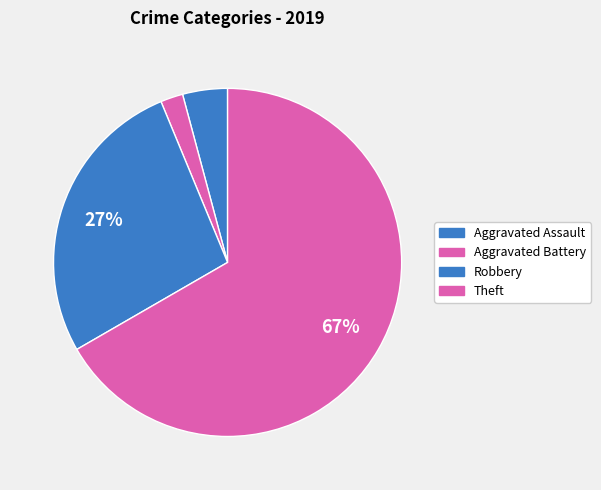

Is Theft the majority of the pie?

Yes